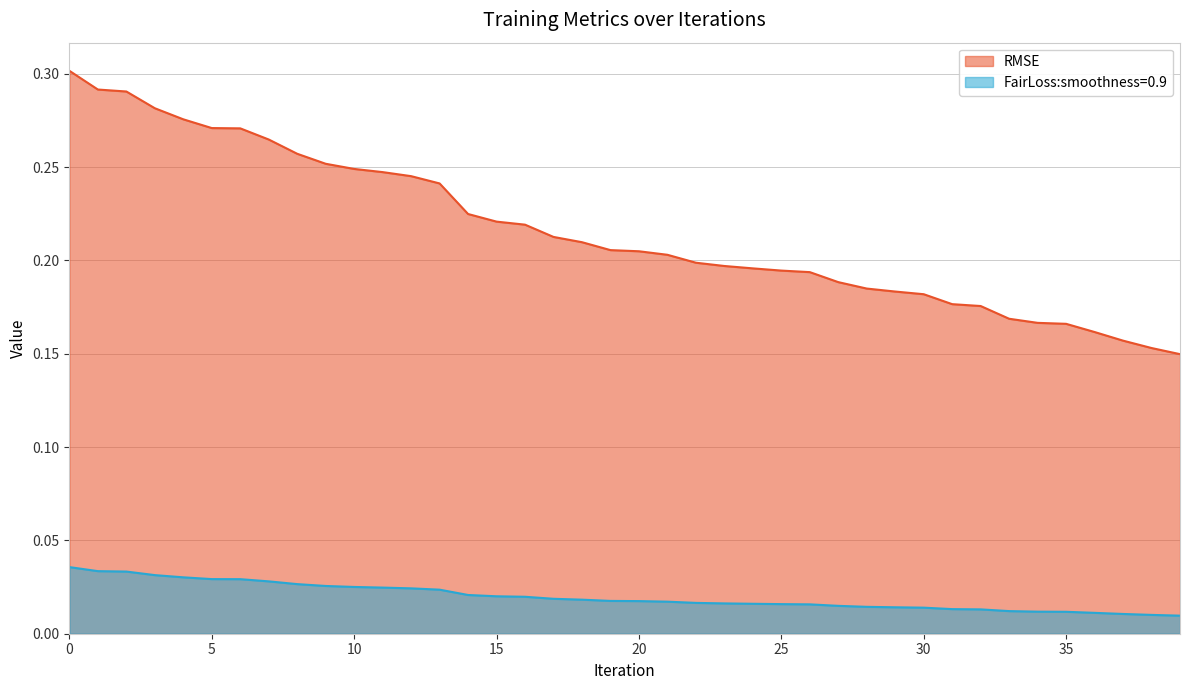

Which has a higher value, 13 or 2?

2